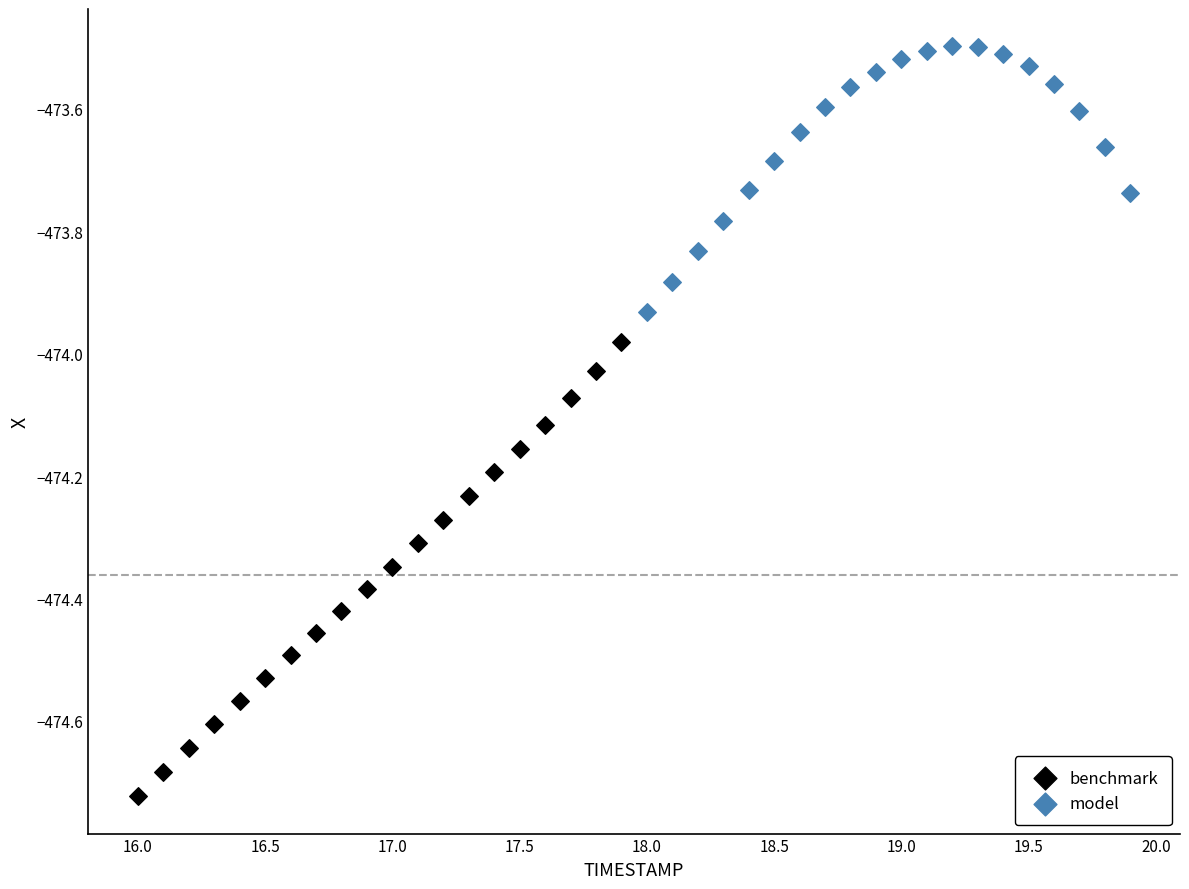

Which series has the largest Y range (max minus min)?

benchmark